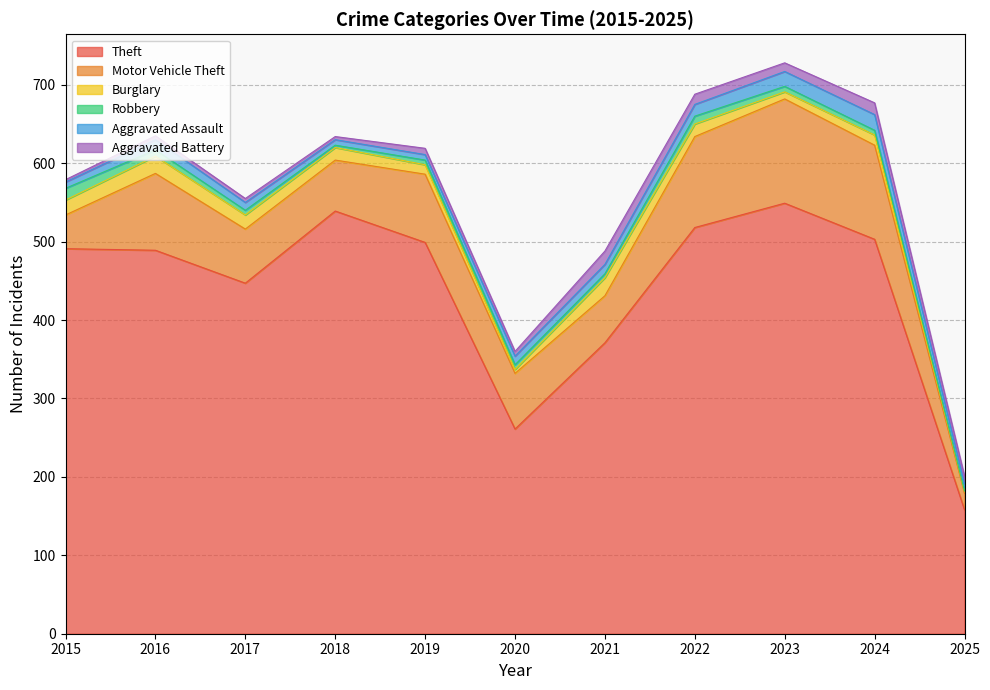

True or false: Motor Vehicle Theft has more than 1 points higher than both neighbors.

True